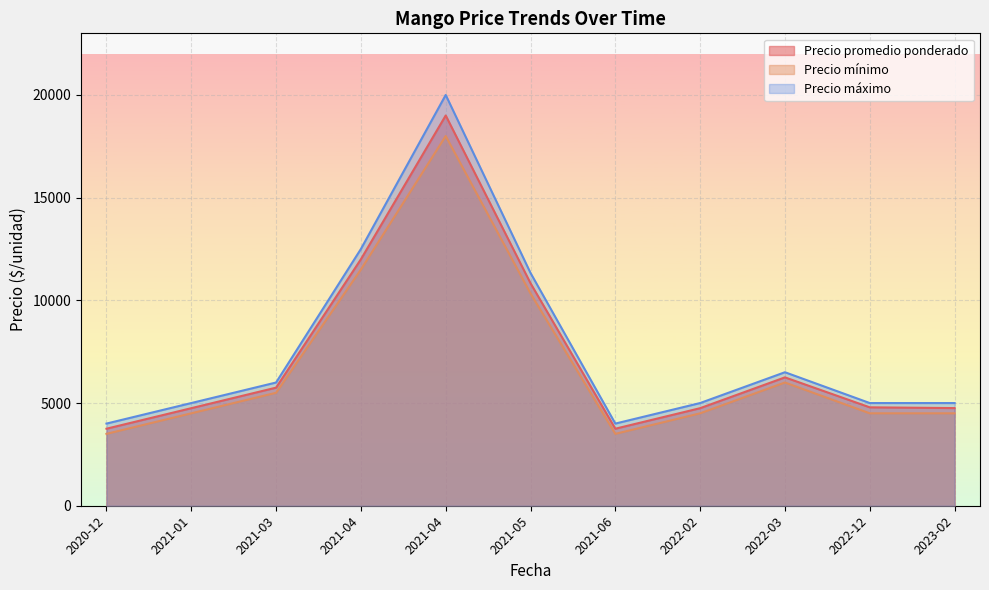

Does the chart display data point markers on the line(s)?

No